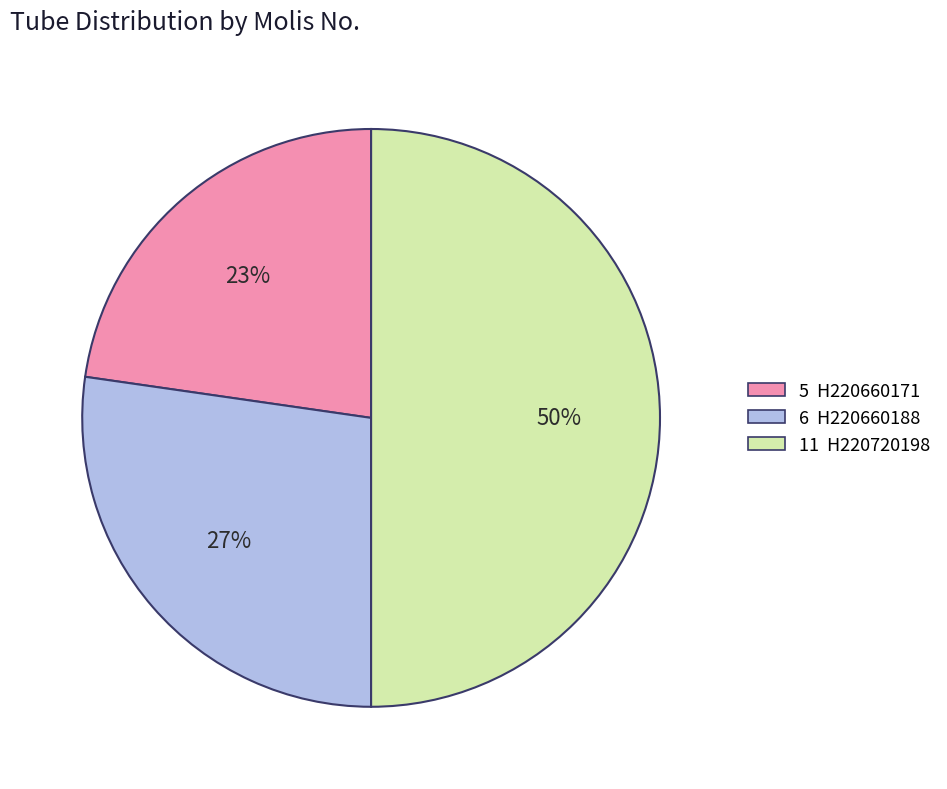

To the nearest percent, what is the average slice percentage?

33%